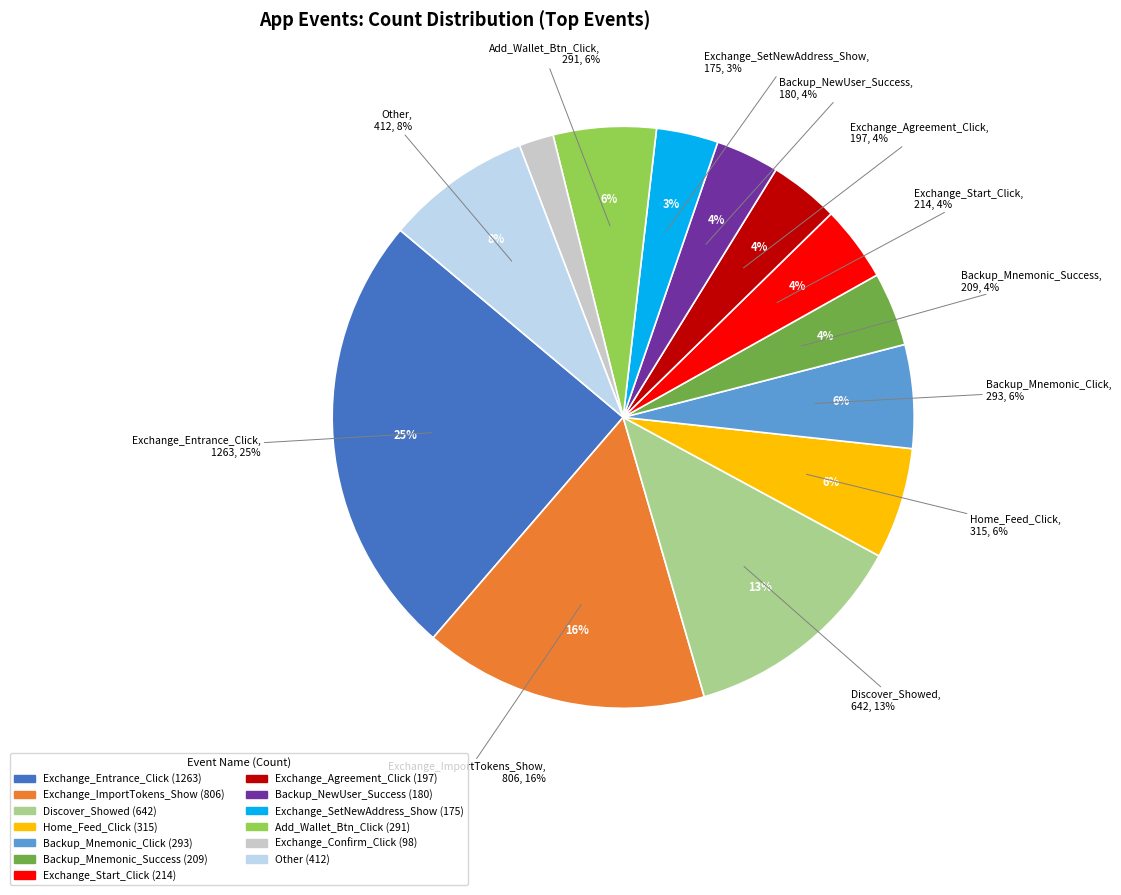

Which has a higher value, Discover_Showed or Backup_Mnemonic_Click?

Discover_Showed